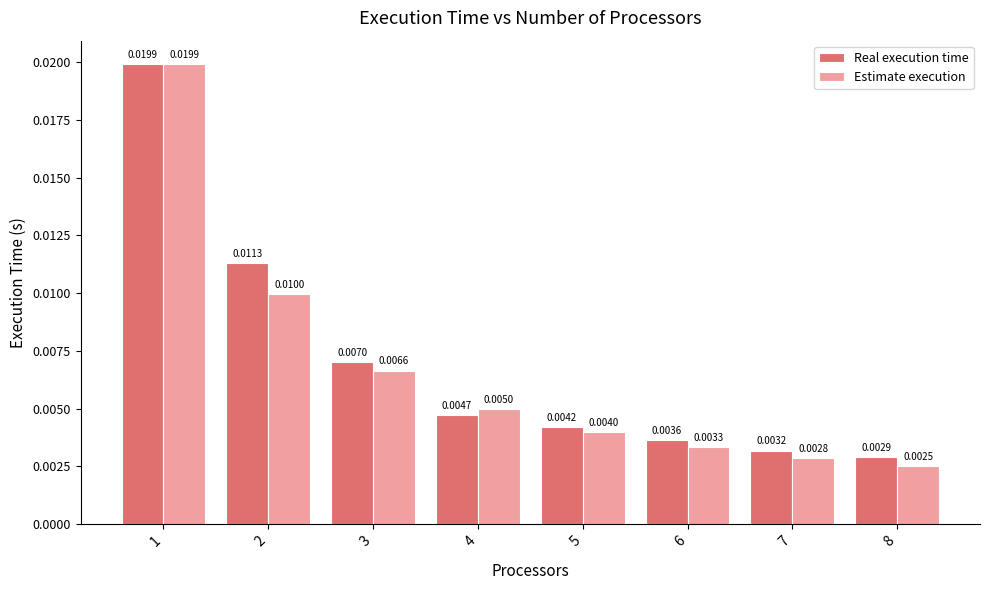

Rank the series by their average value, from lowest to highest.

Estimate execution, Real execution time